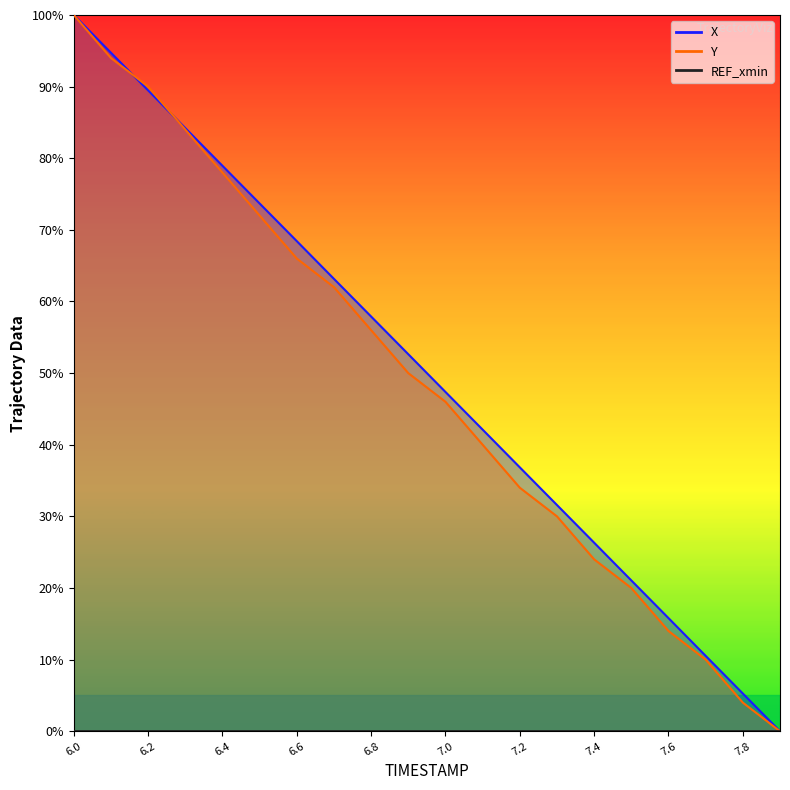

Which series has the widest spread of values?

X